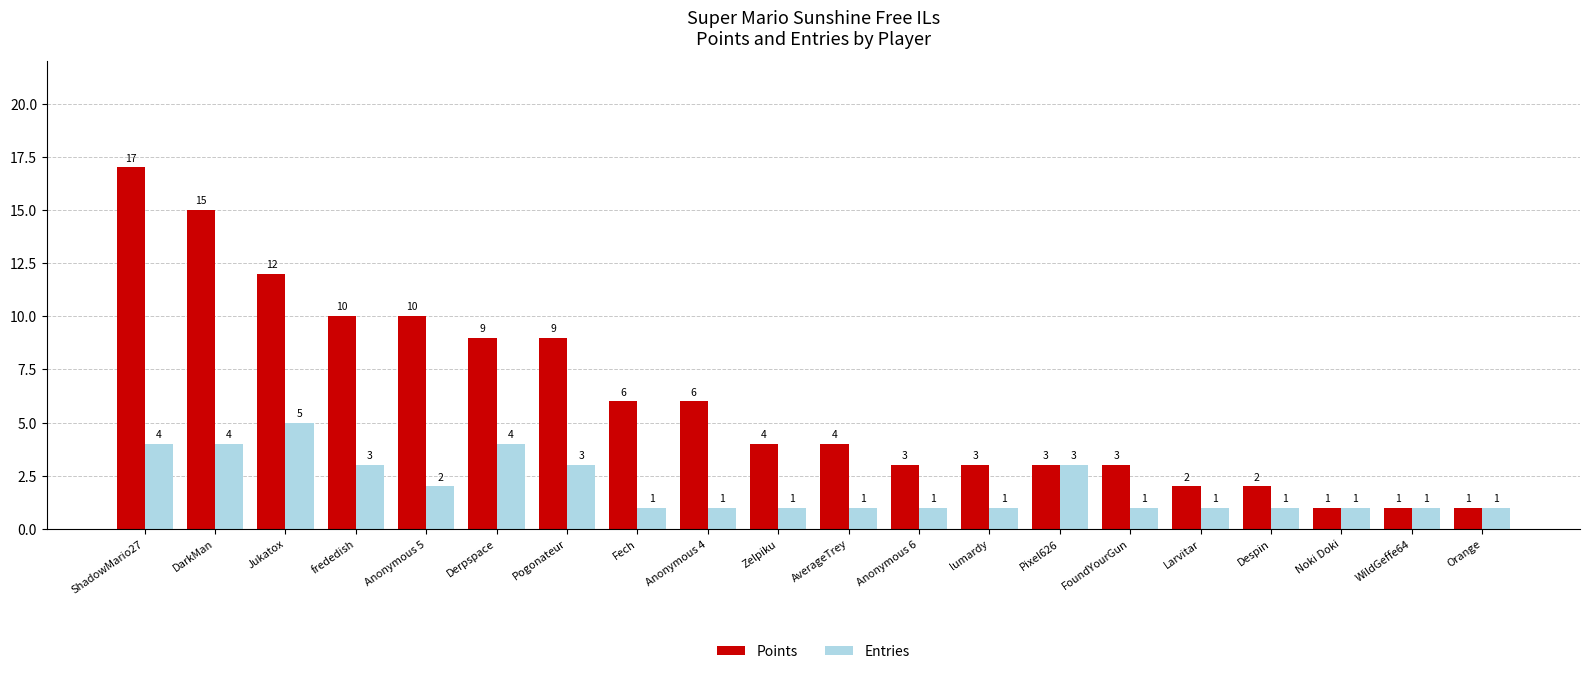

What is the minimum value shown in the chart?

1